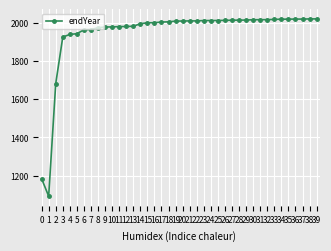

Is it true that the value at 30 is 2936.3?

False